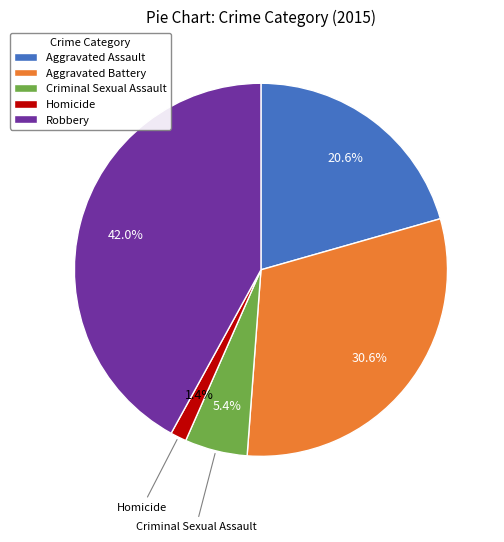

Count the number of slices in the pie.

5